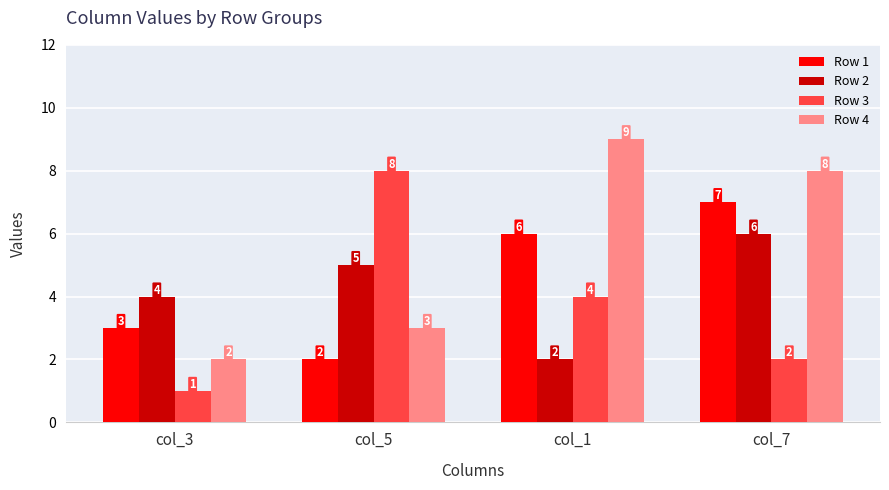

List the labels in order of Row 1 value, largest first.

col_7, col_1, col_3, col_5